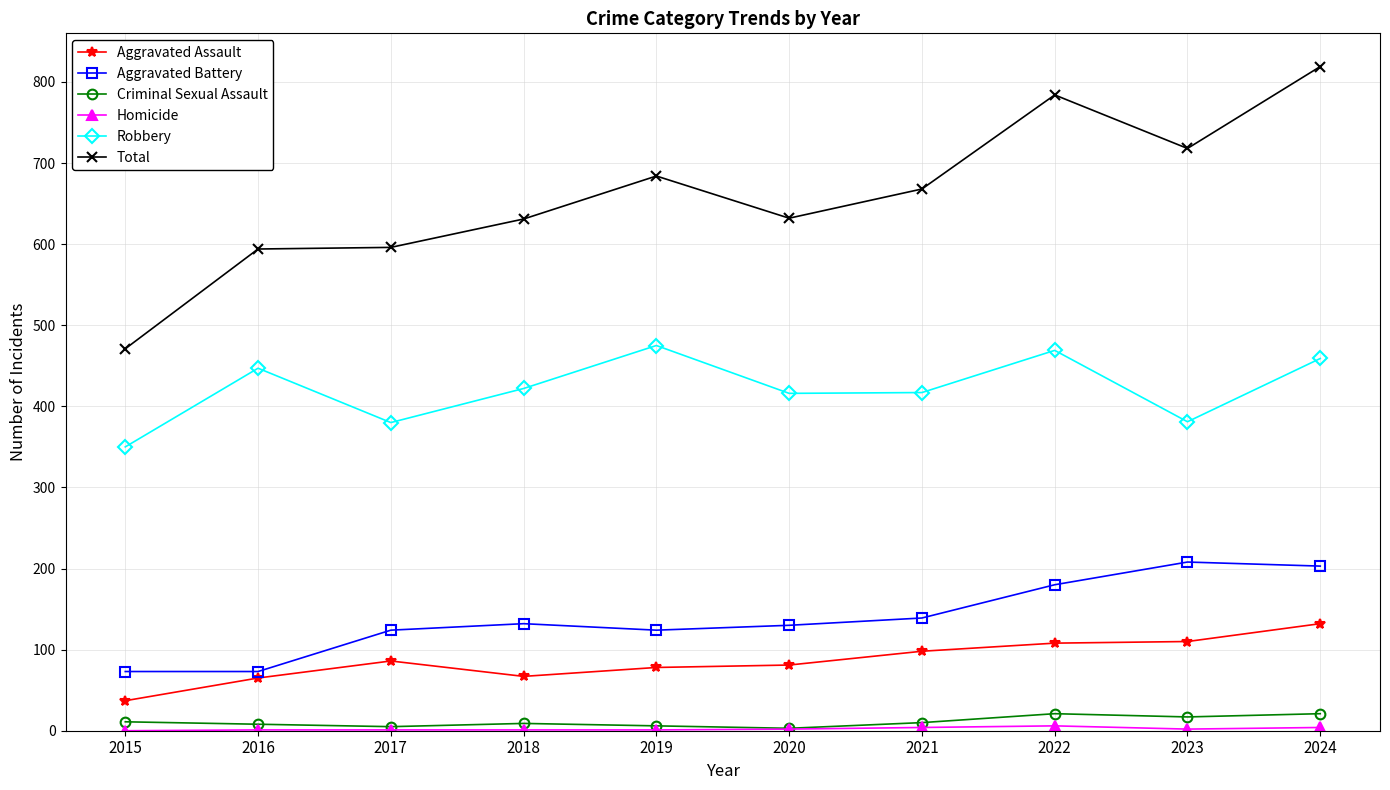

What is the difference between the Aggravated Assault values at 2021 and 2015?

61